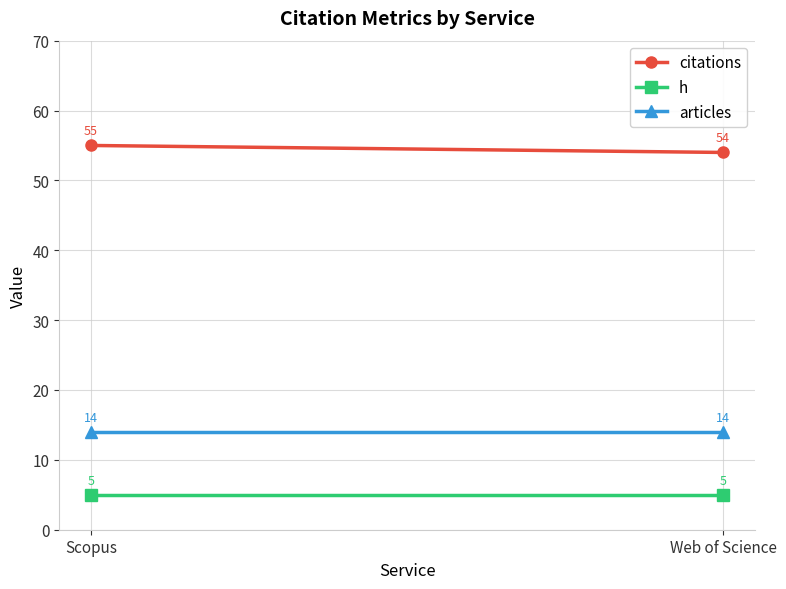

At which category is the sum across all series the highest?

Scopus